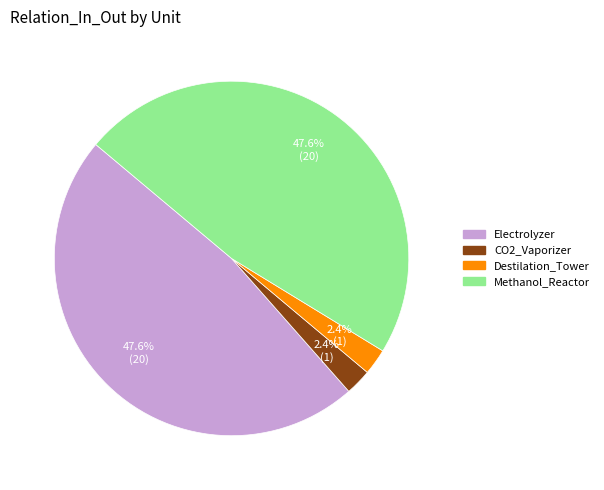

Is there a majority slice in this chart?

No